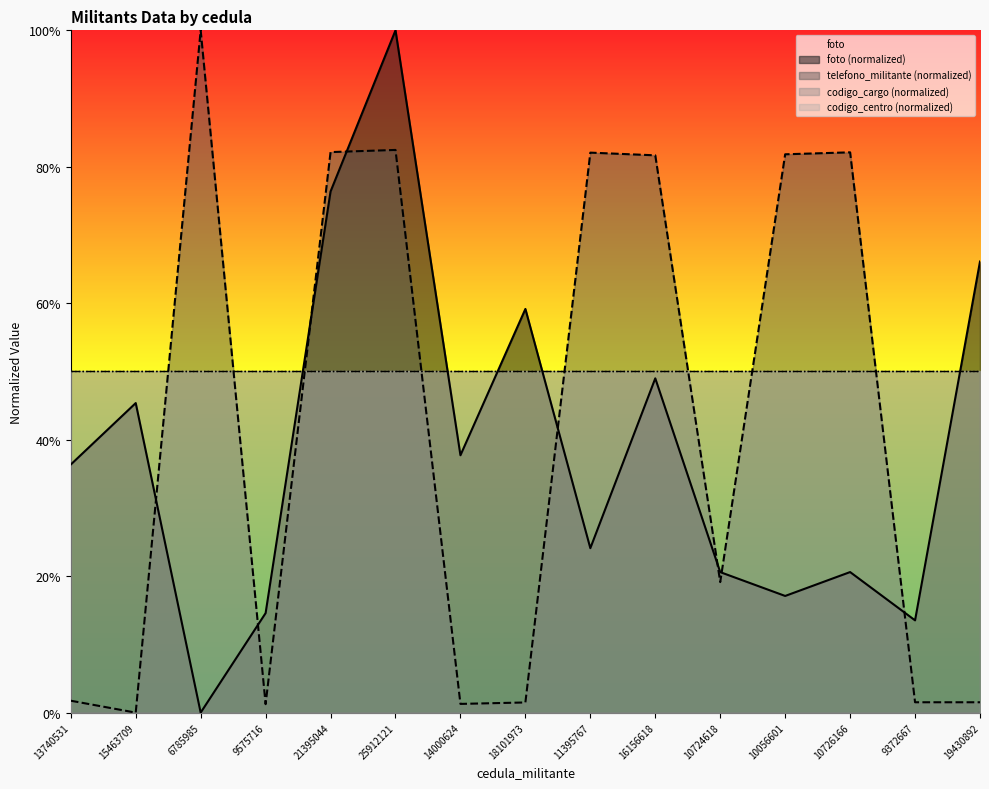

Which series has the widest spread of values?

foto